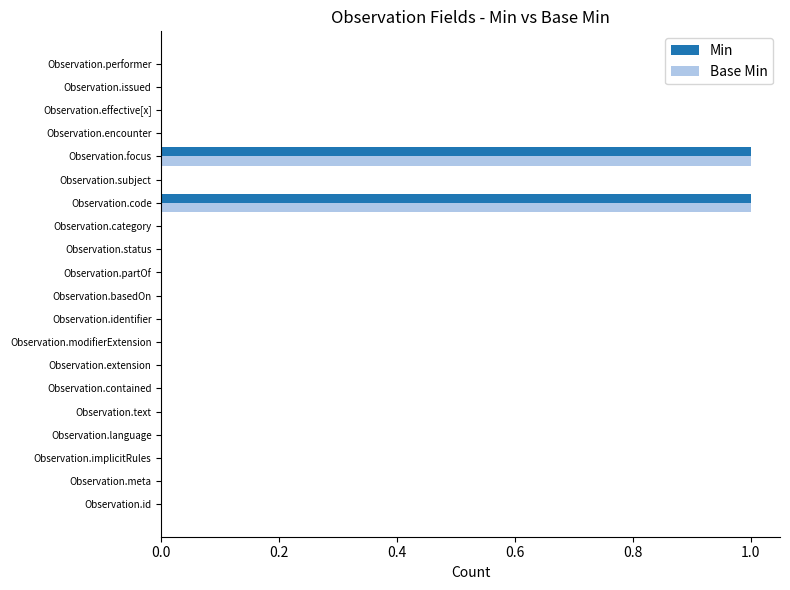

The value of Min at Observation.text is 0. True or false?

True